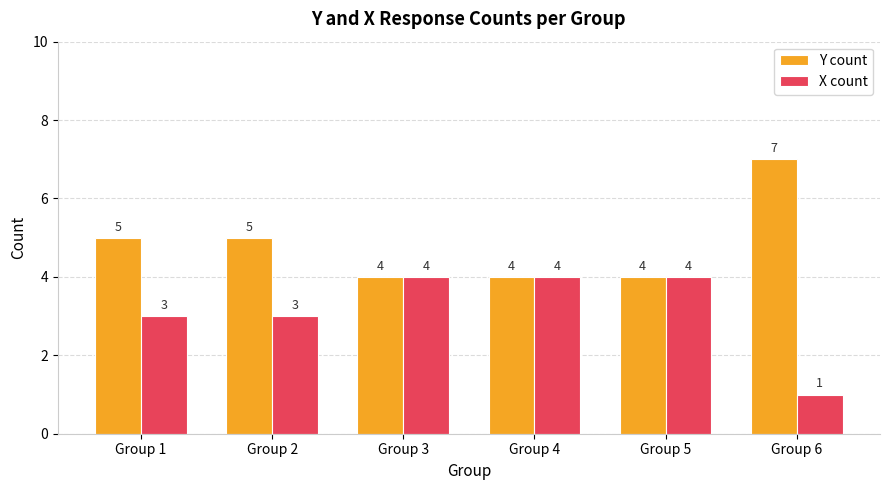

What is the value of the X count bar at the 3rd from the left?

4